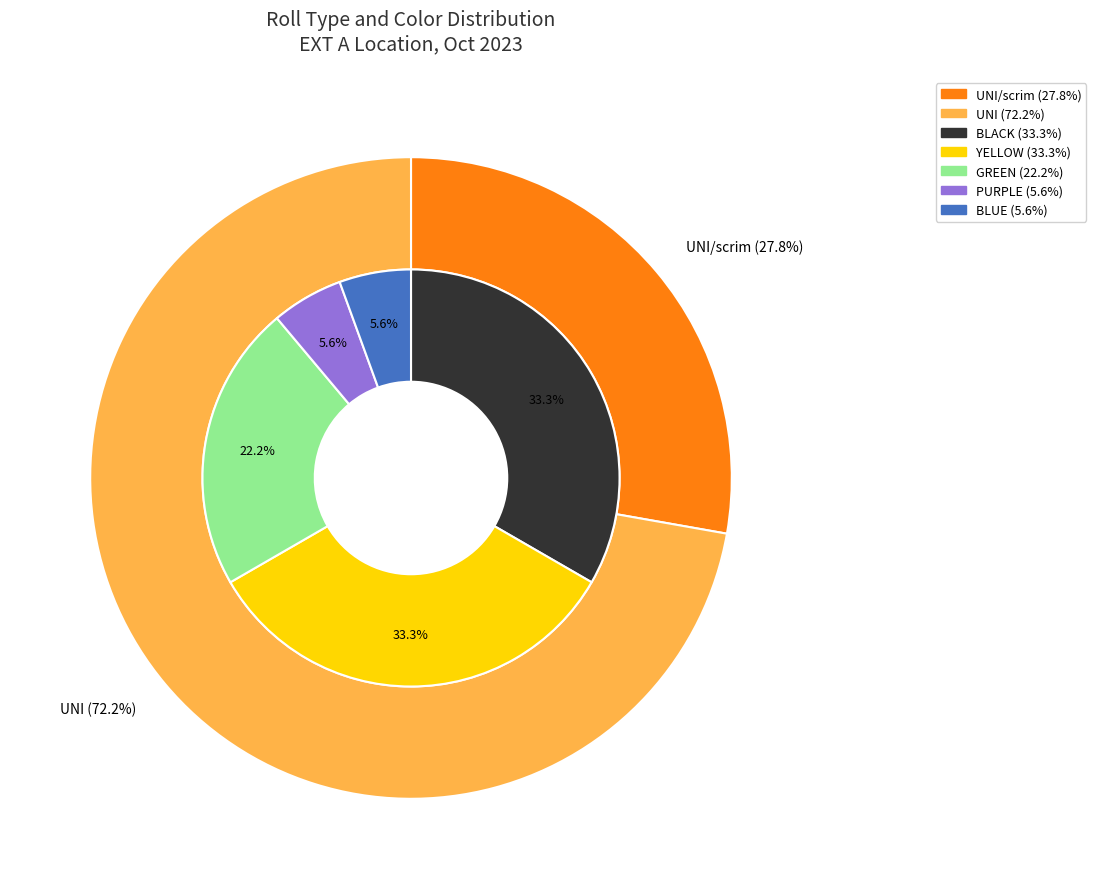

What percentage is the UNI slice, to the nearest percent?

72%